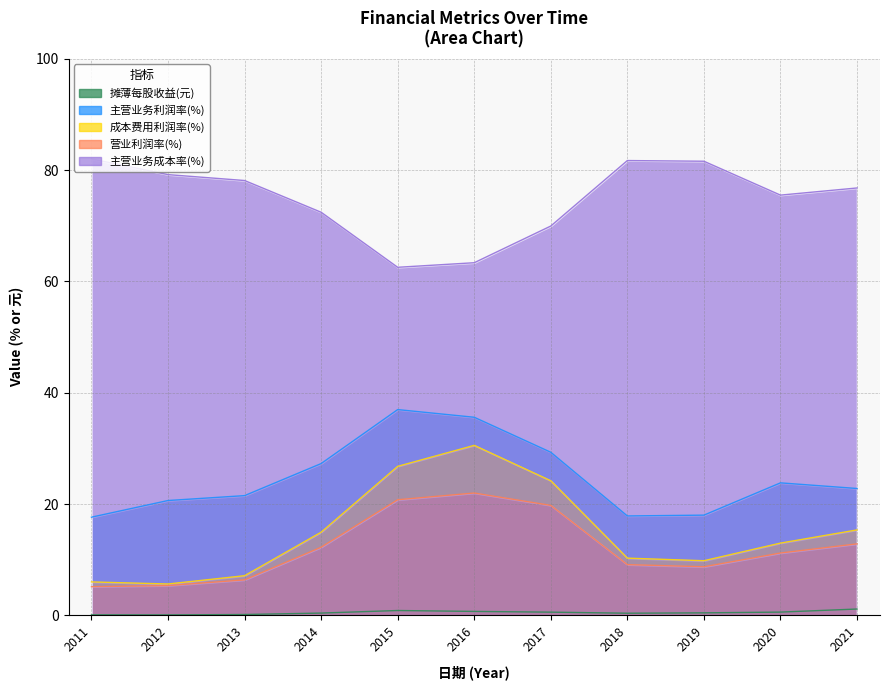

Which series has the largest total across all categories?

主营业务成本率(%)